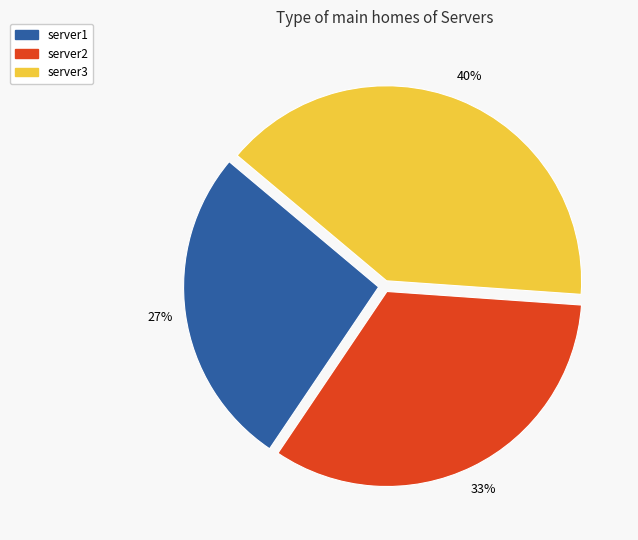

Count the number of slices in the pie.

3